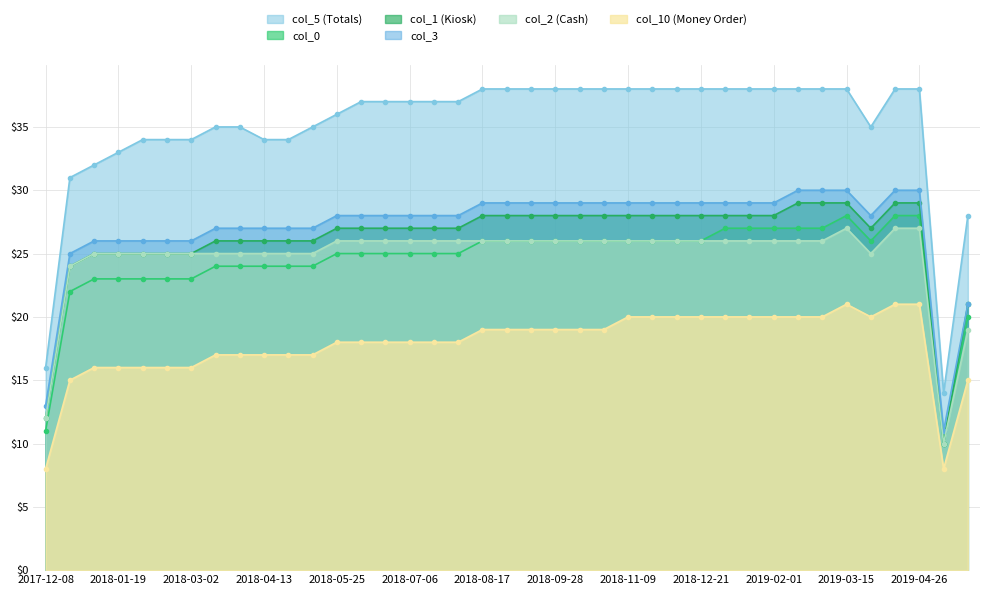

How many lines are shown in the chart?

6